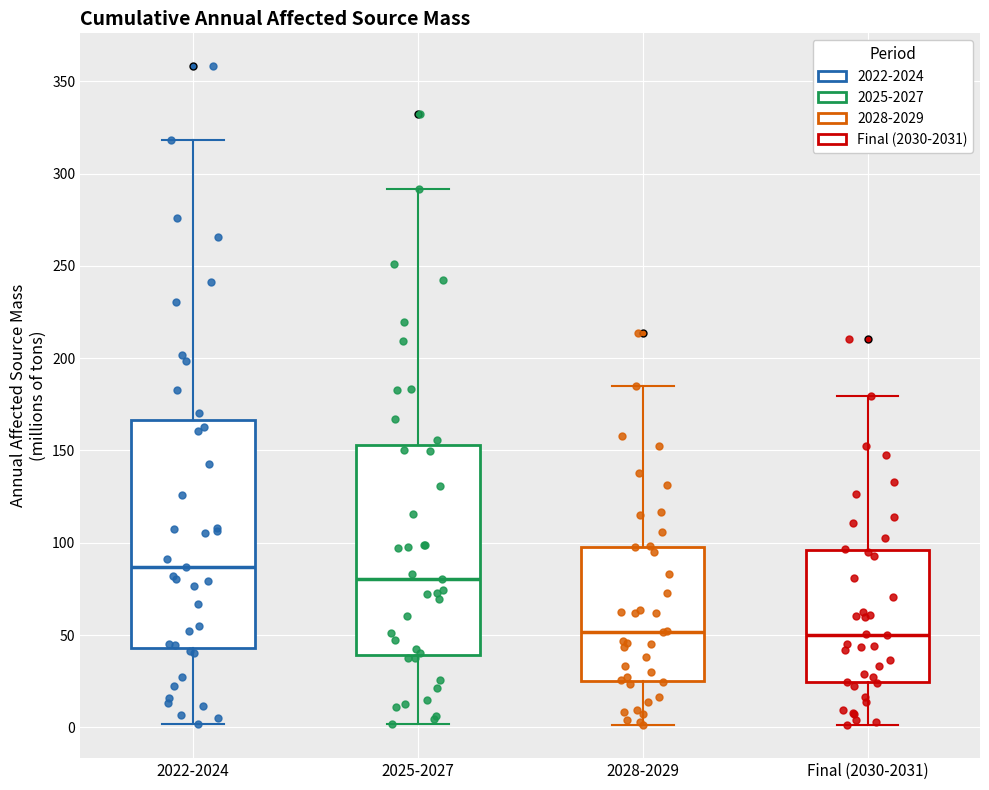

Reading left to right, read every box against the y-axis: the position of its median line, the range the box covers, and the ends of its whiskers. The values are not printed on the chart, so give them approximately, as read against the axis.

2022-2024: median 85, box 45 to 165, whiskers 0 to 320
2025-2027: median 80, box 40 to 155, whiskers 0 to 290
2028-2029: median 50, box 25 to 100, whiskers 0 to 185
Final (2030-2031): median 50, box 25 to 95, whiskers 0 to 180